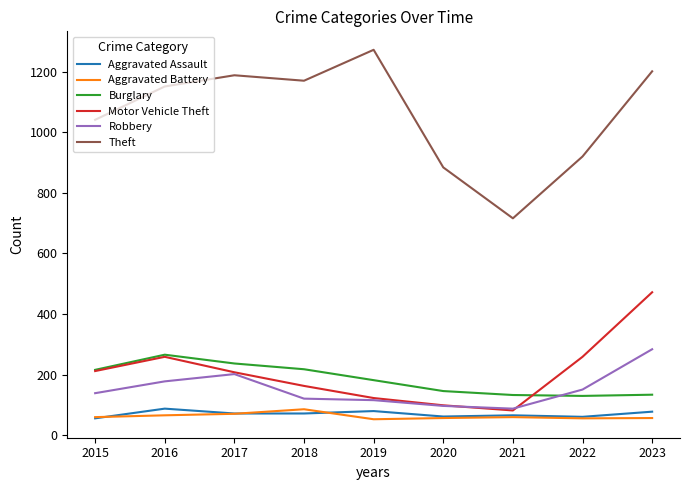

True or false: Theft and Aggravated Battery intersect in this chart.

False